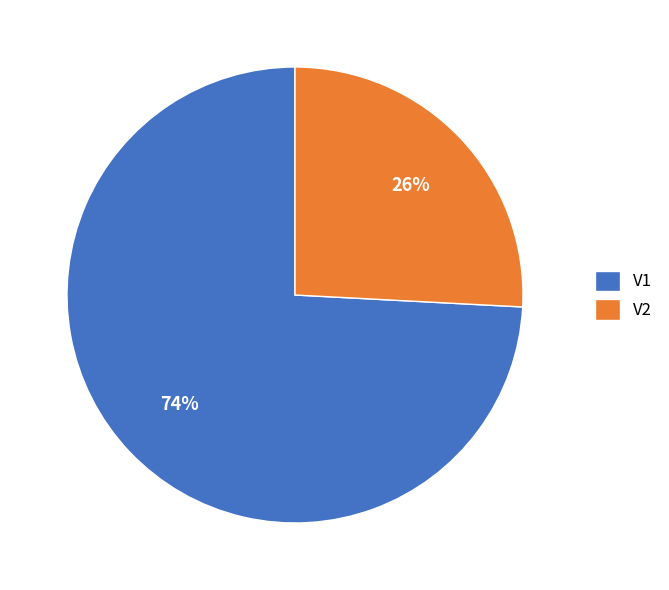

Rank the categories by value from lowest to highest.

V2, V1